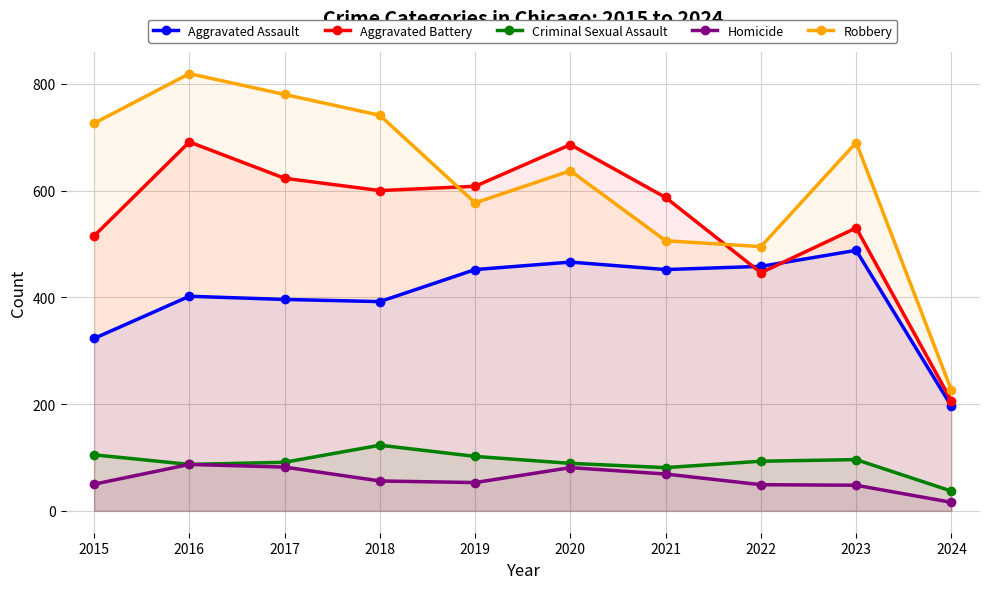

True or false: Criminal Sexual Assault and Robbery cross at least once.

False